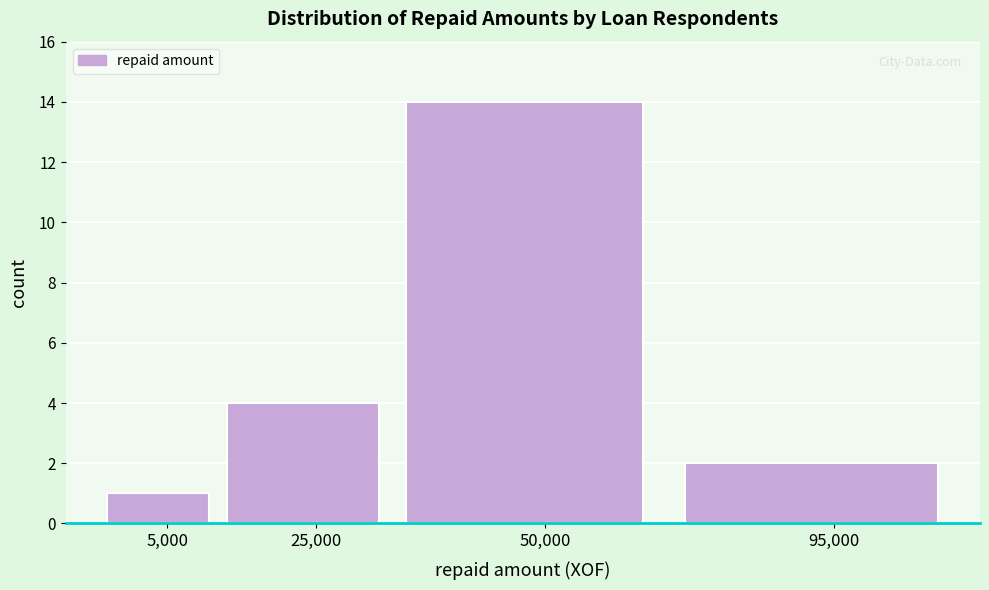

Reading left to right, what are all the values shown in this chart?

1	4	14	2